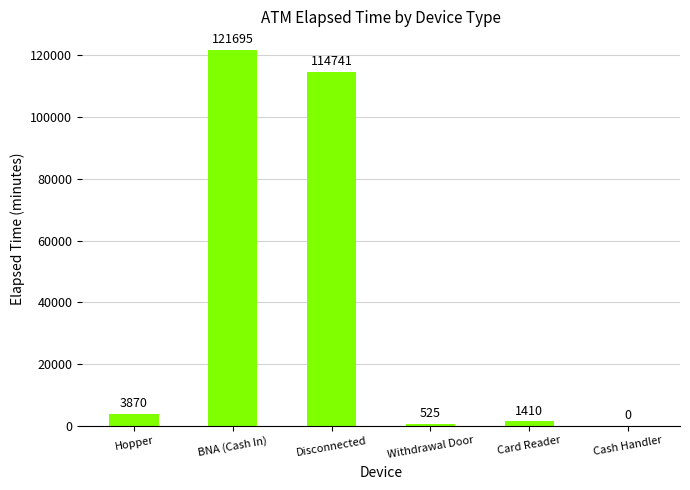

Reading left to right, what are all the values shown in this chart?

3870	121695	114741	525	1410	0